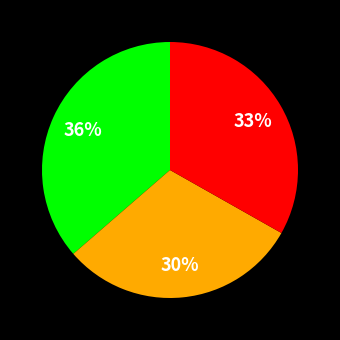

How many segments does this pie chart have?

3